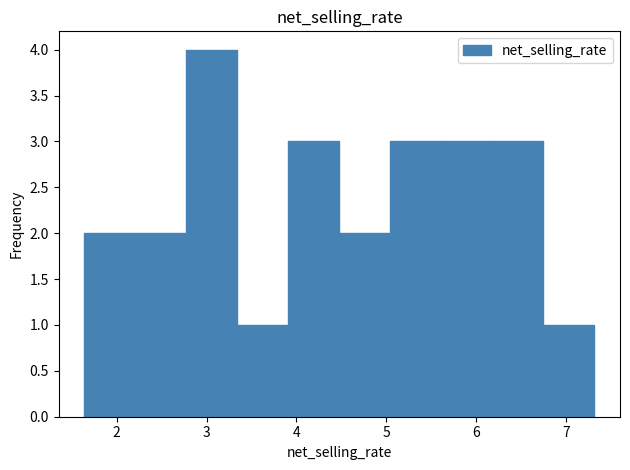

What is the height of the bar covering 2.2 to 2.8 on the x-axis? Neither the bar edges nor the heights are printed on the chart, so give them approximately, as read against the axes.

2